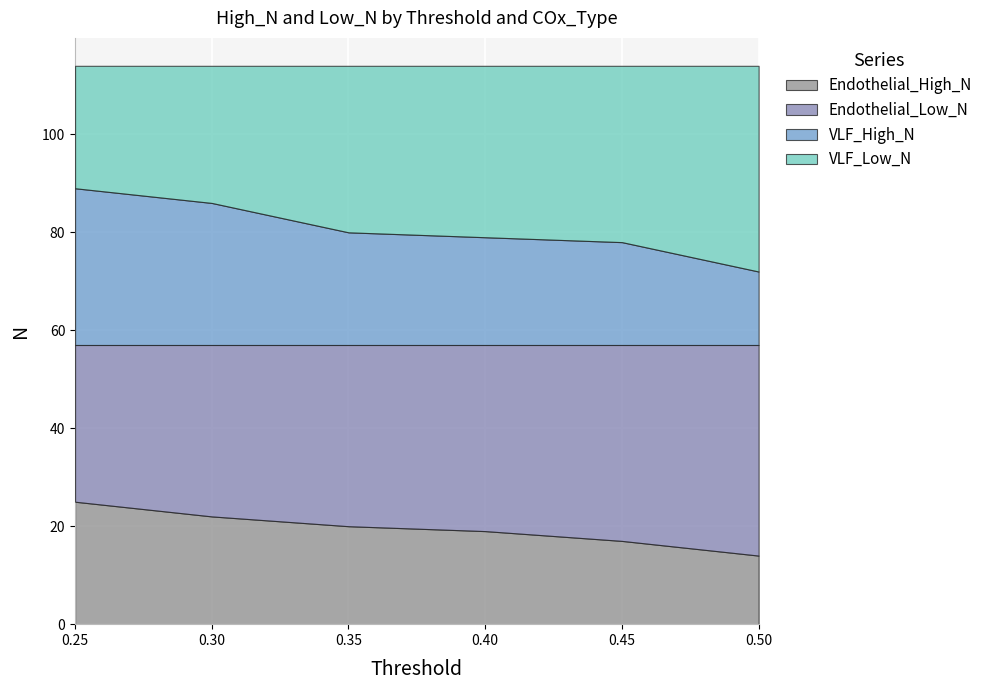

How many data points in VLF_Low_N are above 35?

2